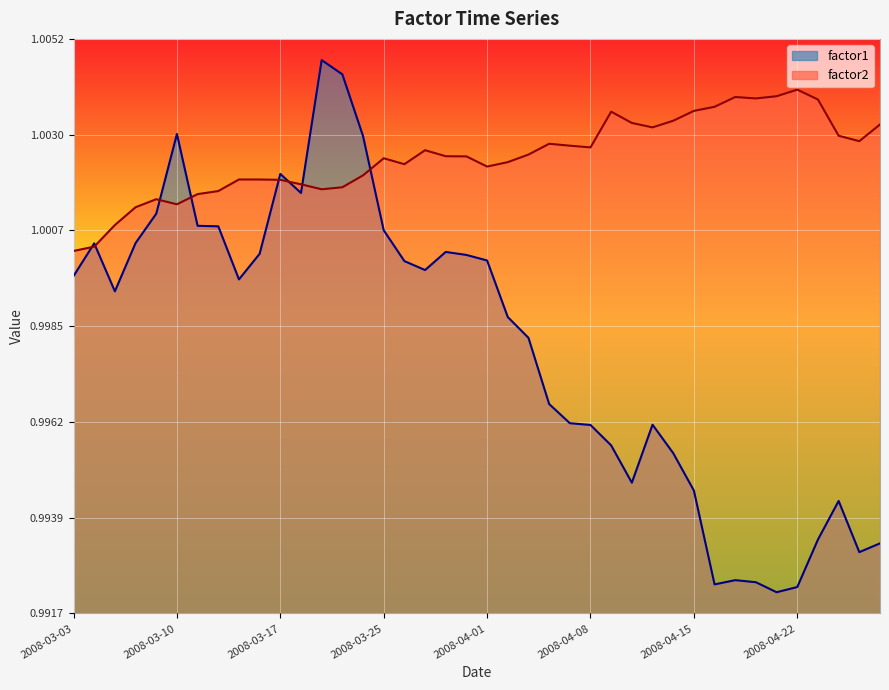

At which category does the chart reach its peak across all series?

2008-03-19